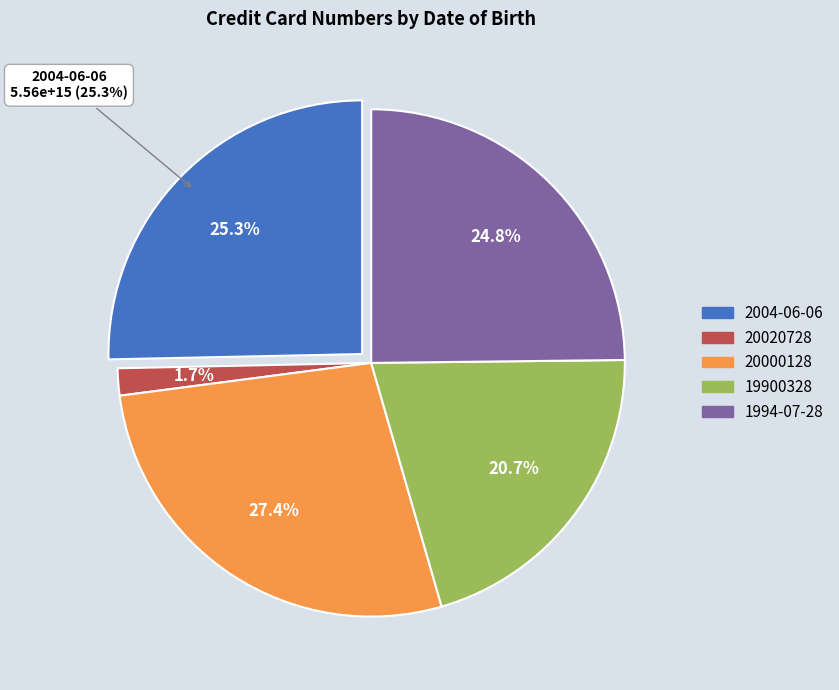

How many slices are in this pie chart?

5